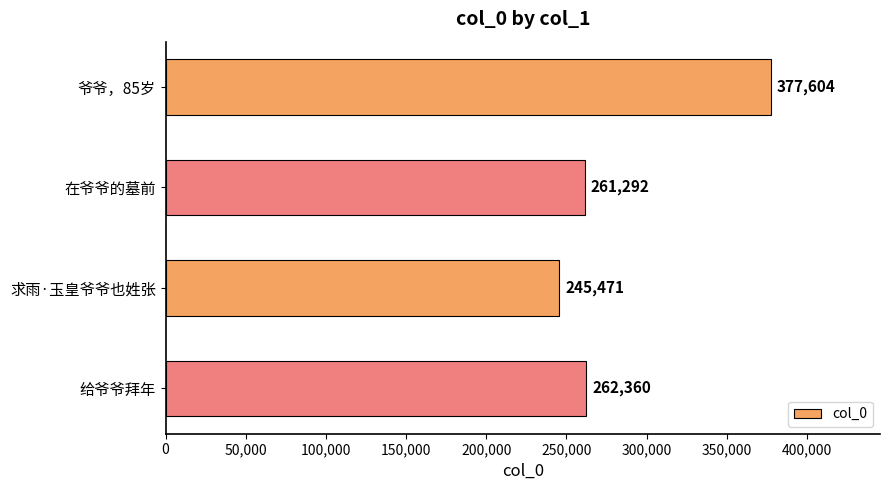

Which has a higher value, 爷爷，85岁 or 在爷爷的墓前?

爷爷，85岁